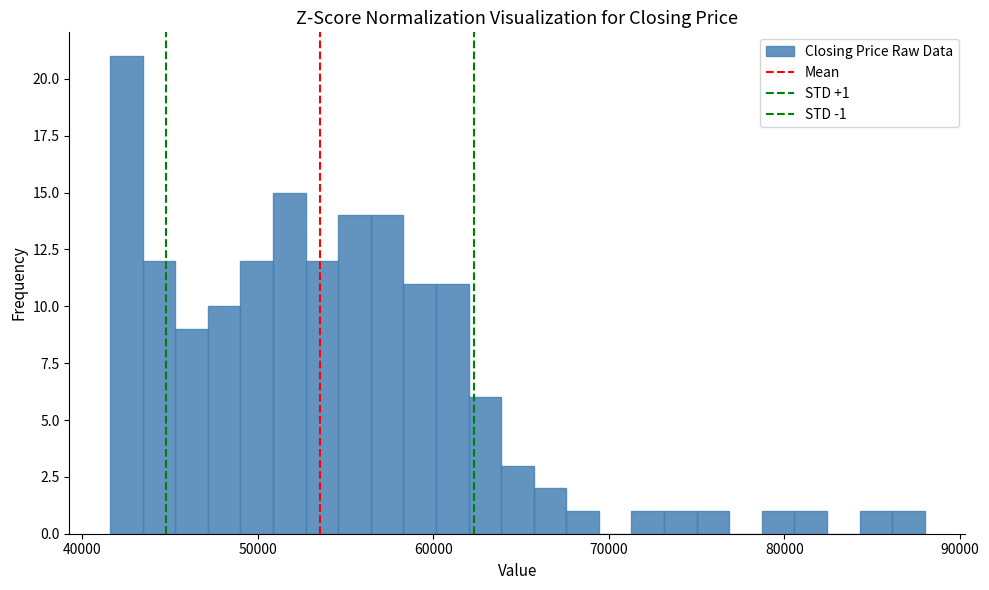

Read against the x-axis, roughly where is the centre of the tallest bar?

43000